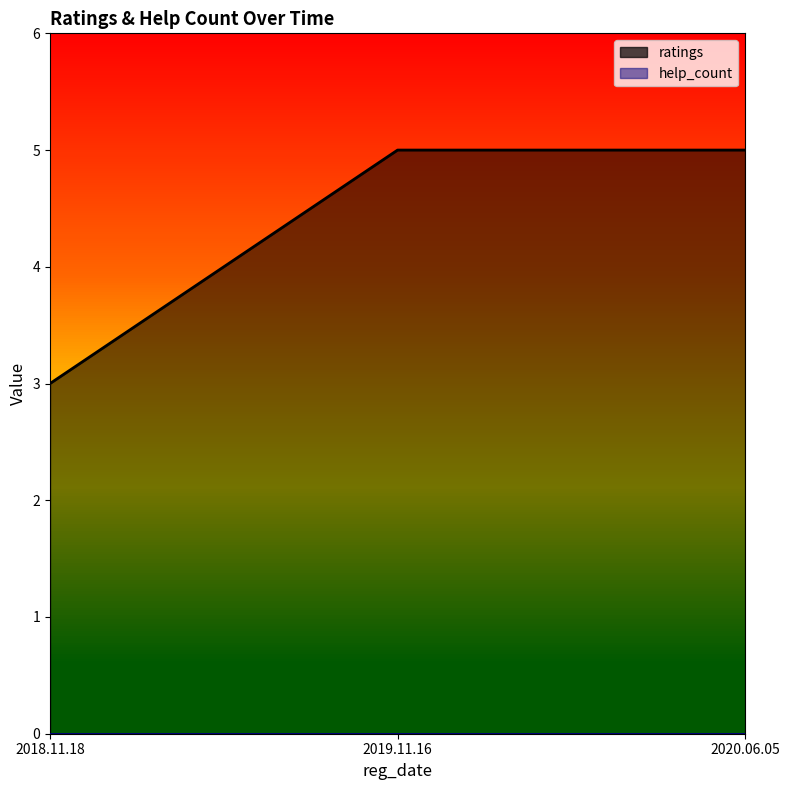

Which has a higher value, 2019.11.16 or 2020.06.05?

2019.11.16